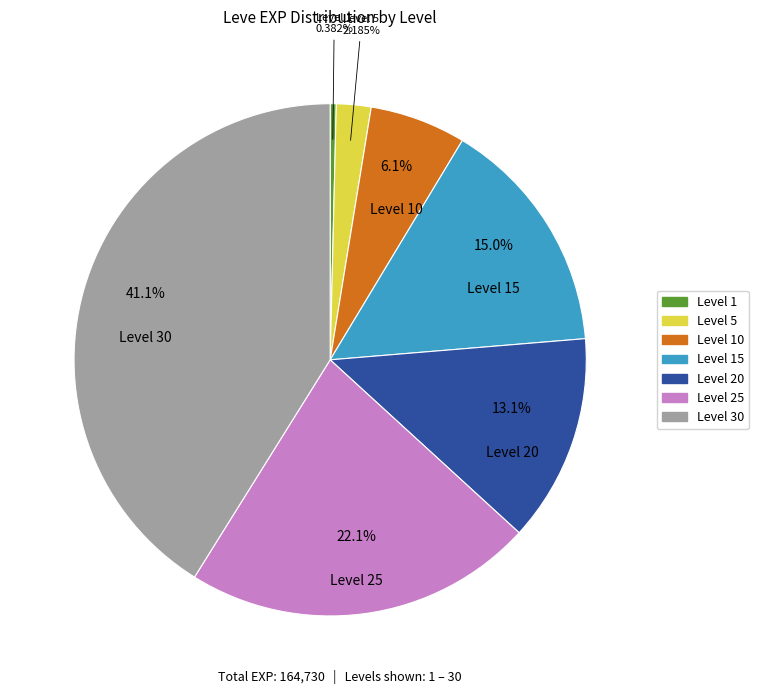

Is there a majority slice in this chart?

No